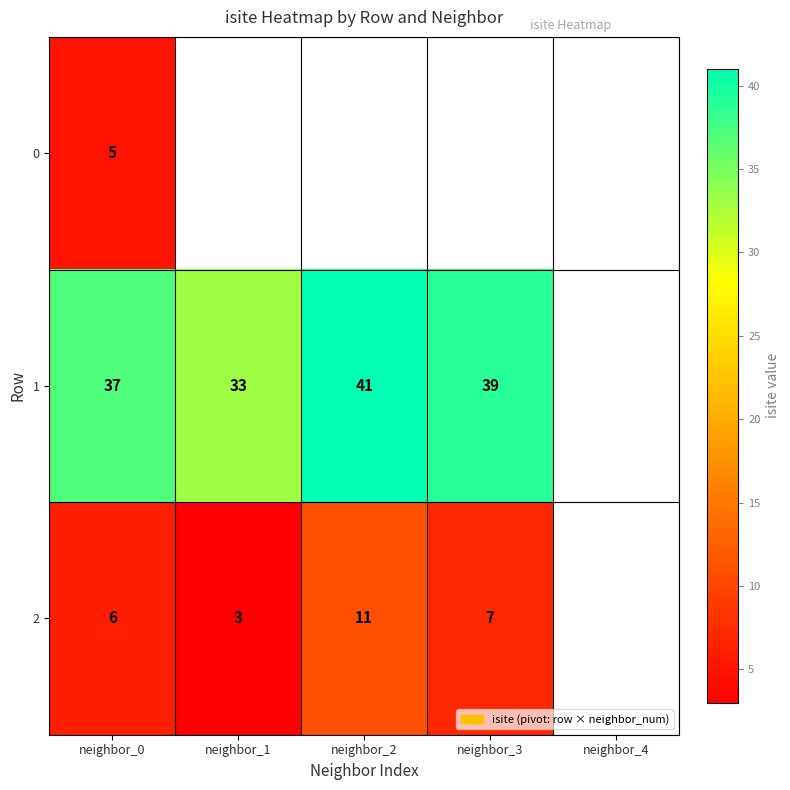

Is it true that 1 equals 39 at neighbor_3?

True